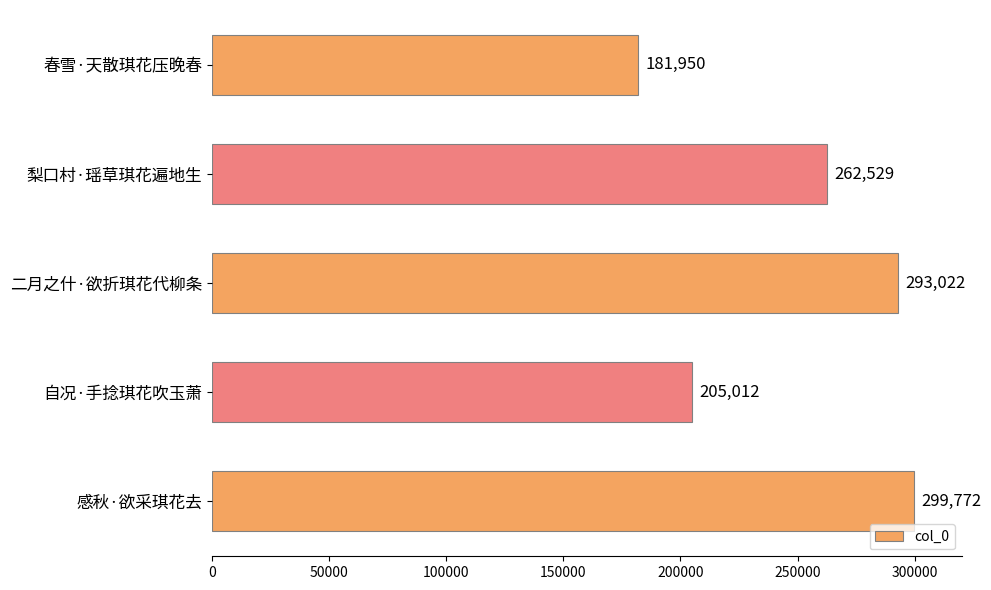

Are the bars horizontal?

Yes